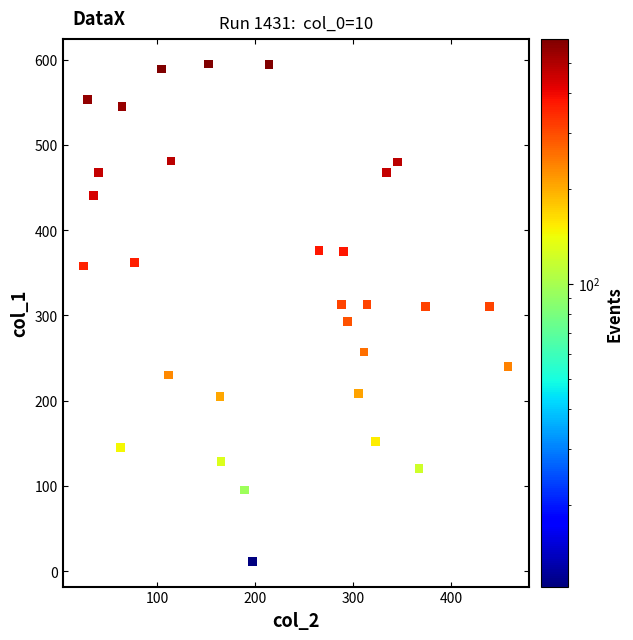

What is the range of Y values (max minus min)?

584